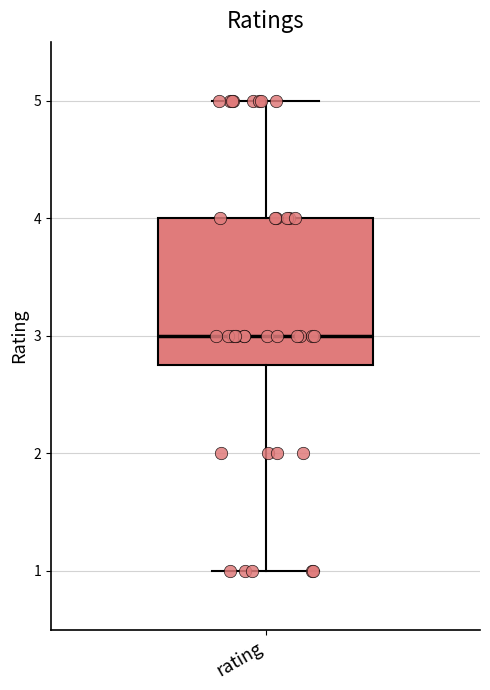

Read this box plot against the y-axis: the position of the median line, the range covered by the box, and the ends of both whiskers. The values are not printed on the chart, so give them approximately, as read against the axis.

median 3.0, box 2.8 to 4.0, whiskers 1.0 to 5.0